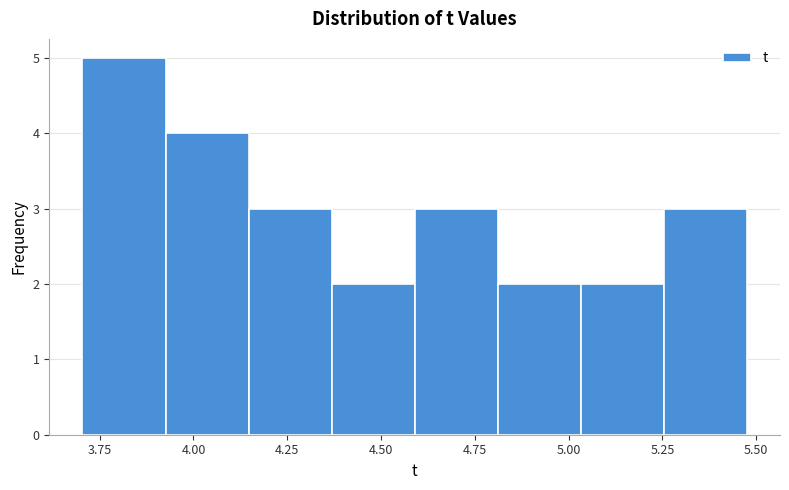

Reading left to right, transcribe this chart: for each bar, give the range it covers on the x-axis and its height. Neither the bar edges nor the heights are printed on the chart, so give them approximately, as read against the axes.

3.70 to 3.95: 5
3.95 to 4.15: 4
4.15 to 4.35: 3
4.35 to 4.60: 2
4.60 to 4.80: 3
4.80 to 5.05: 2
5.05 to 5.25: 2
5.25 to 5.50: 3